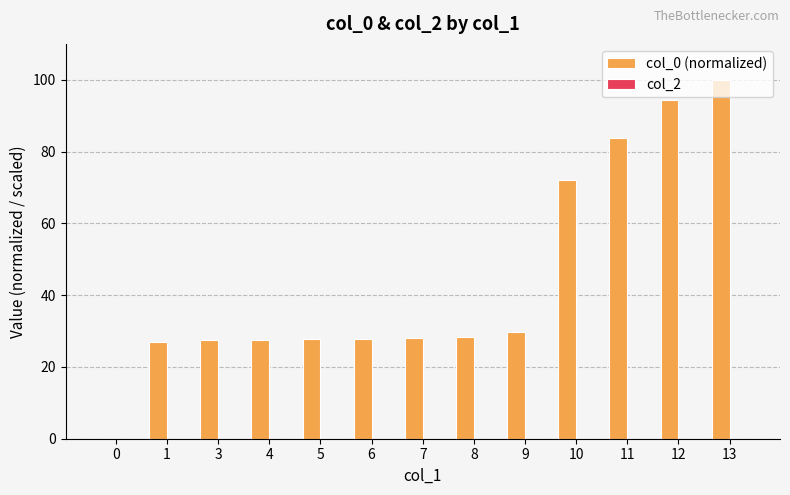

How many series are shown in this chart?

1